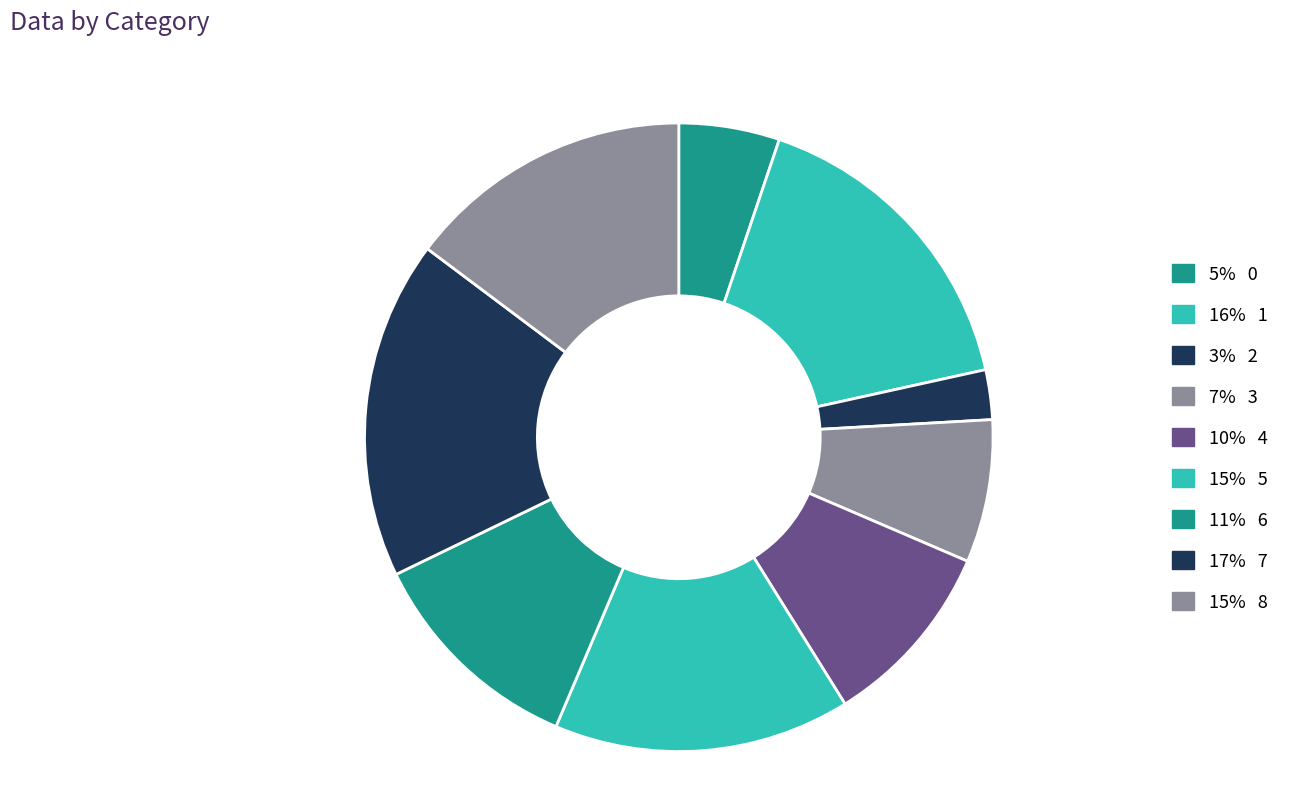

Count the number of slices in the pie.

9